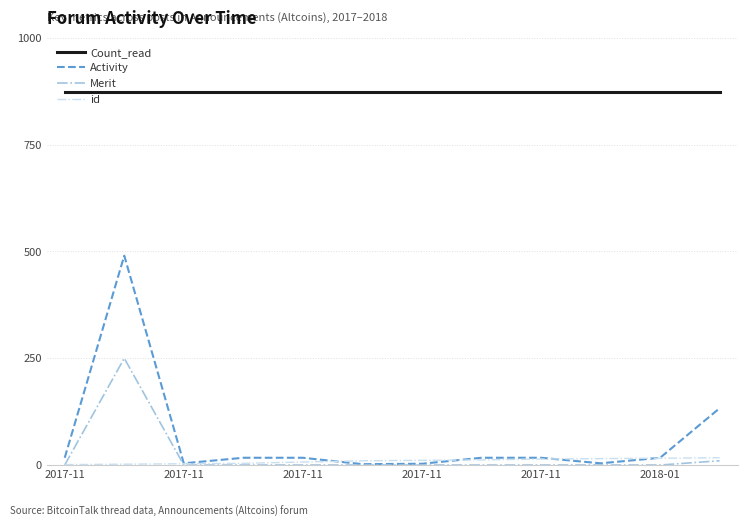

What is the greatest value displayed?

873